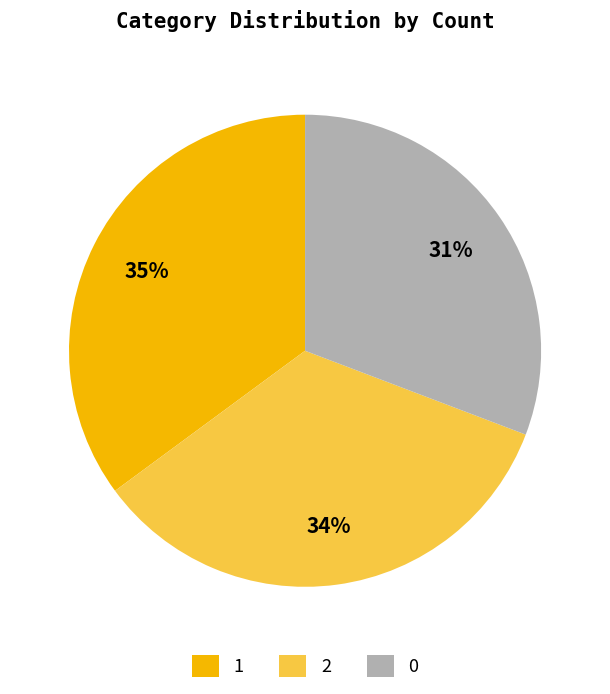

What percentage is the 0 slice, to the nearest percent?

31%